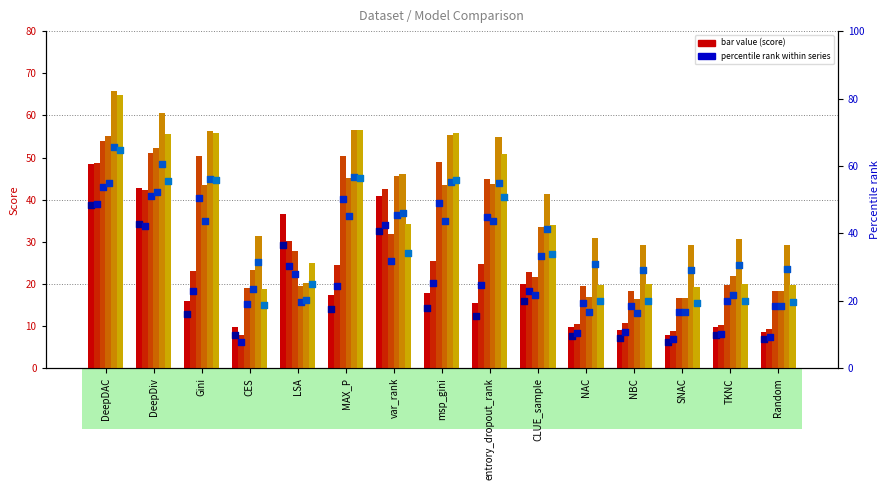

Is the value of svhn_LeNet5 at CLUE_sample greater than the value of cifar_vgg16 at DeepDAC?

No